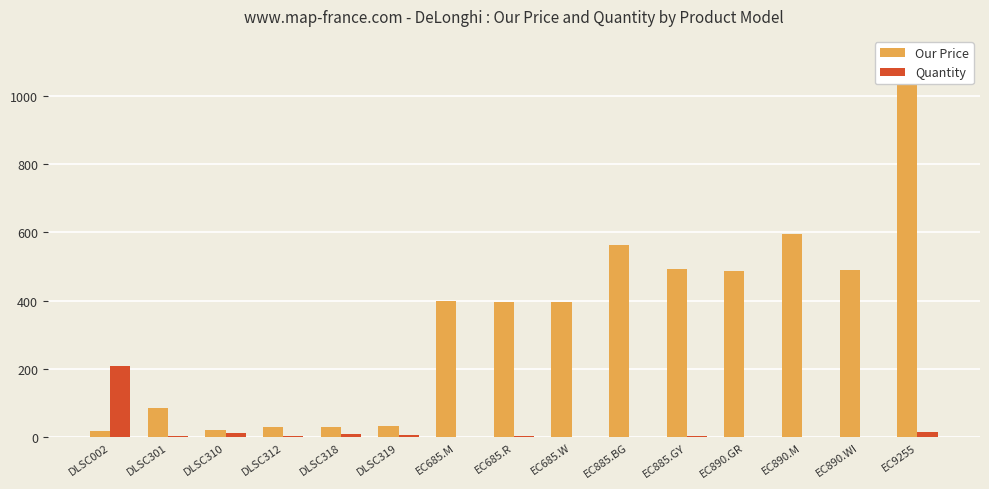

What is the label of the 1st bar from the right?

EC9255